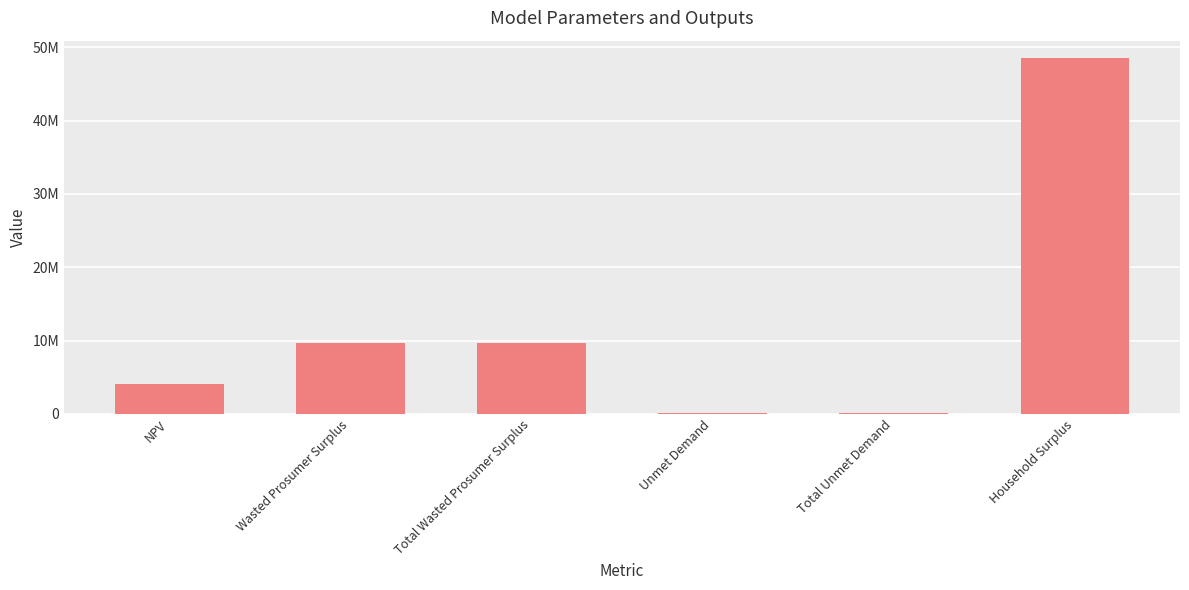

Does the chart contain stacked bars?

No